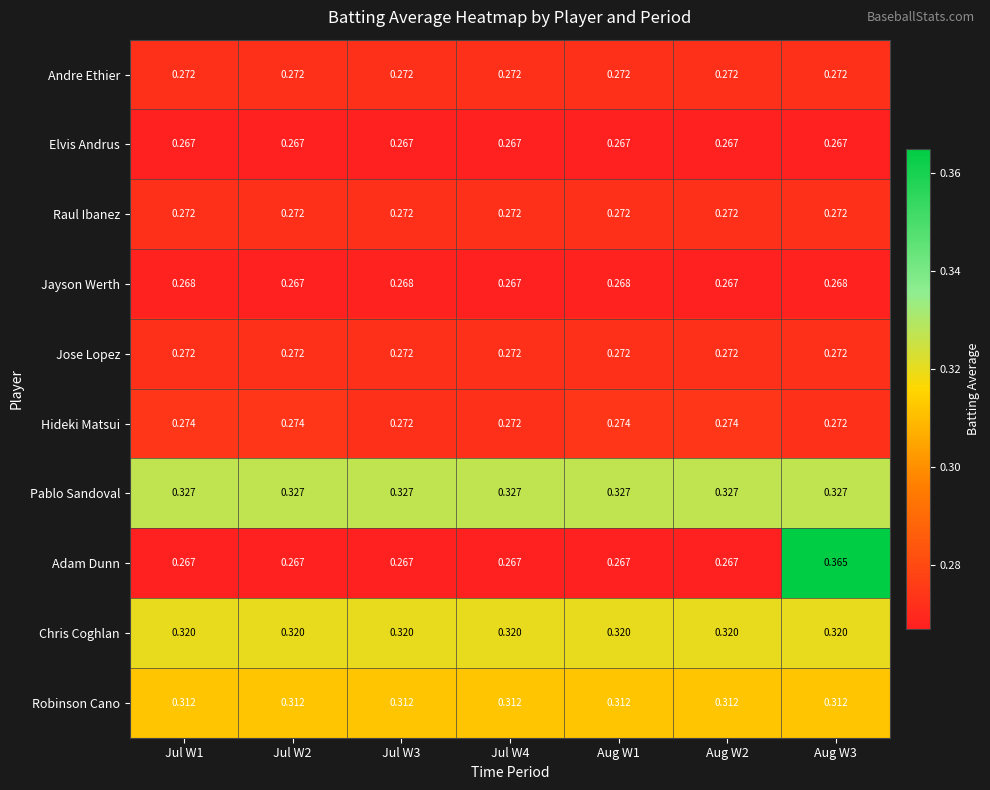

Which series has the largest total across all categories?

Pablo Sandoval